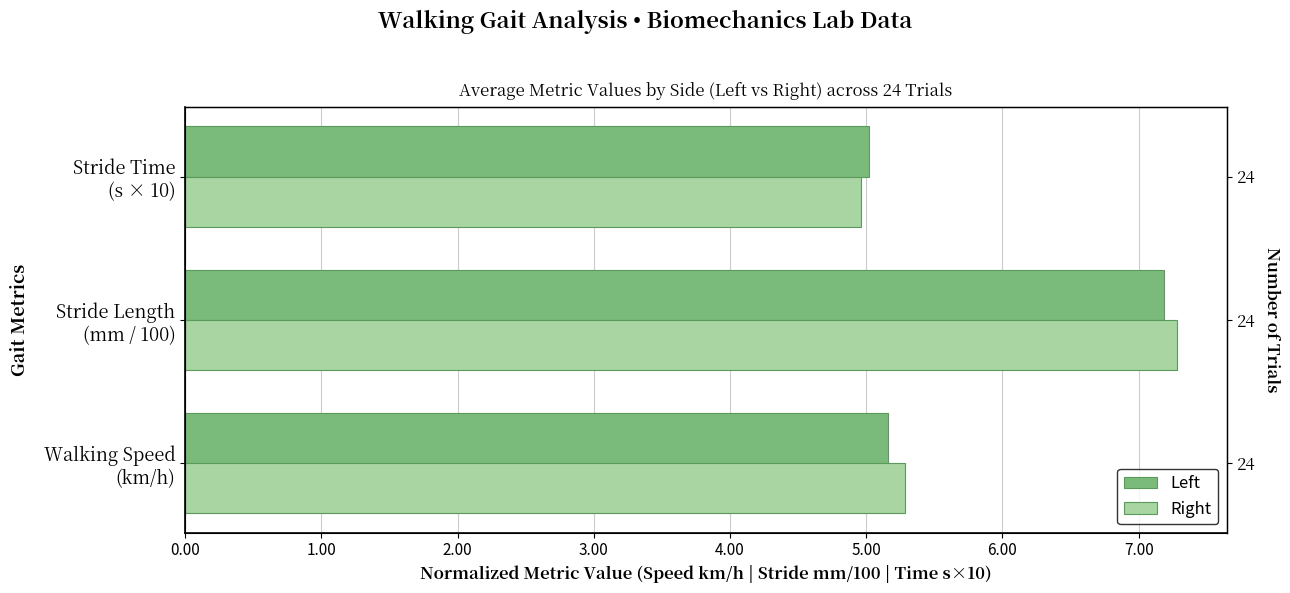

How many series are shown in this chart?

2